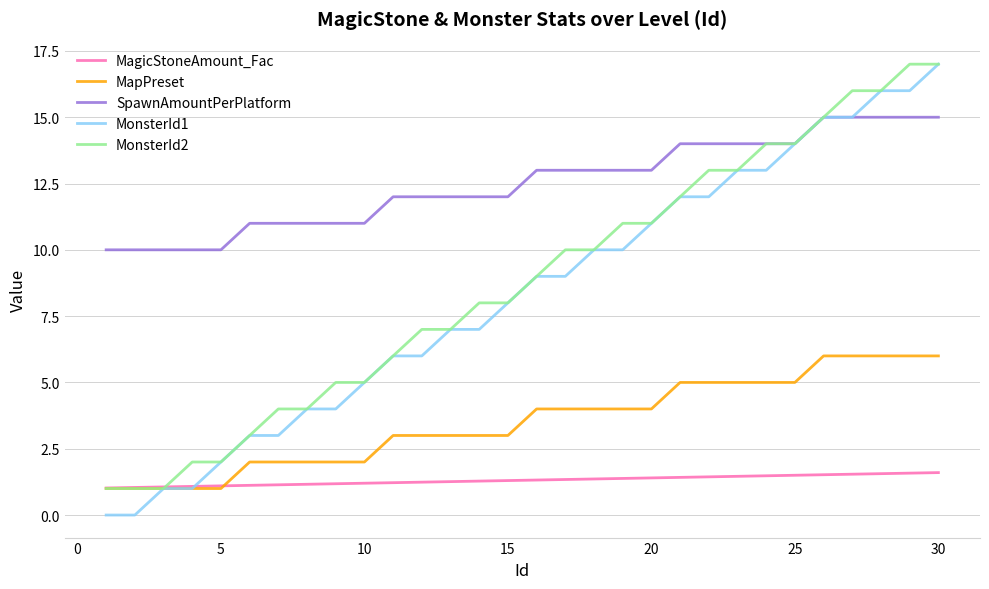

True or false: SpawnAmountPerPlatform and MagicStoneAmount_Fac cross at least once.

False